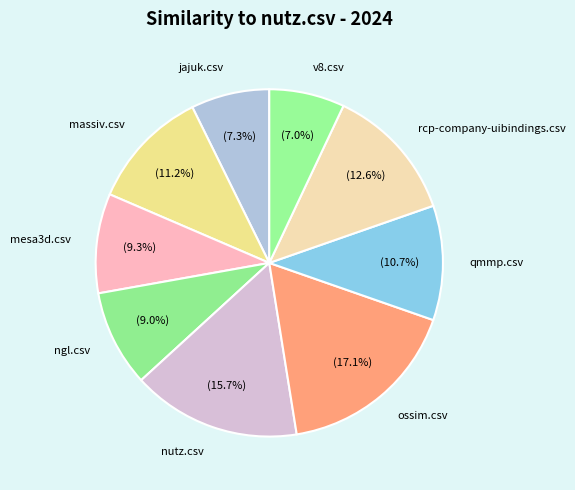

How many slices are in this pie chart?

9